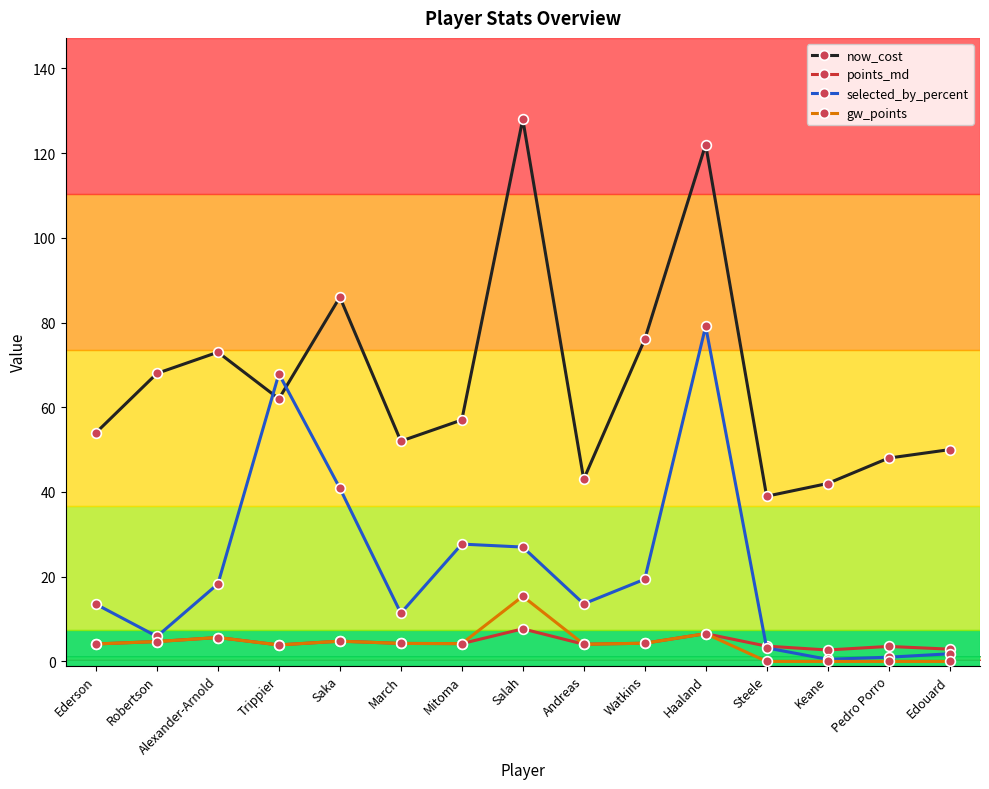

Which series has the largest total across all categories?

now_cost